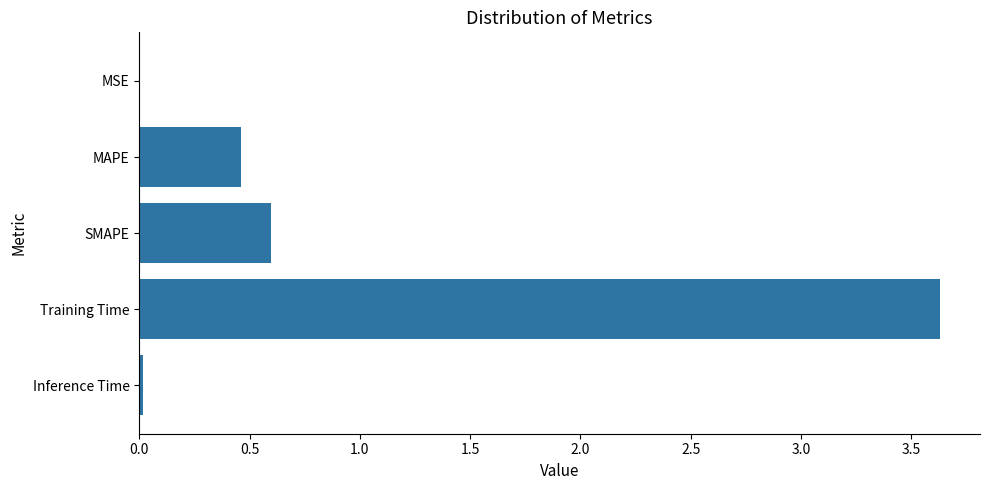

True or false: the data shows 3.6 at Training Time.

True